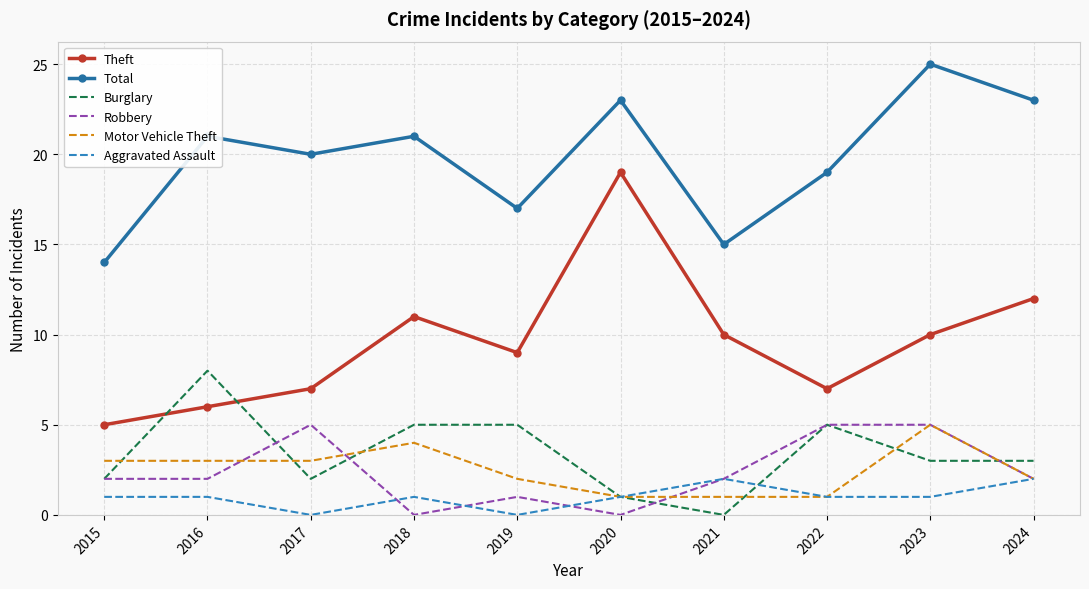

Where is the first local minimum for Burglary?

2017